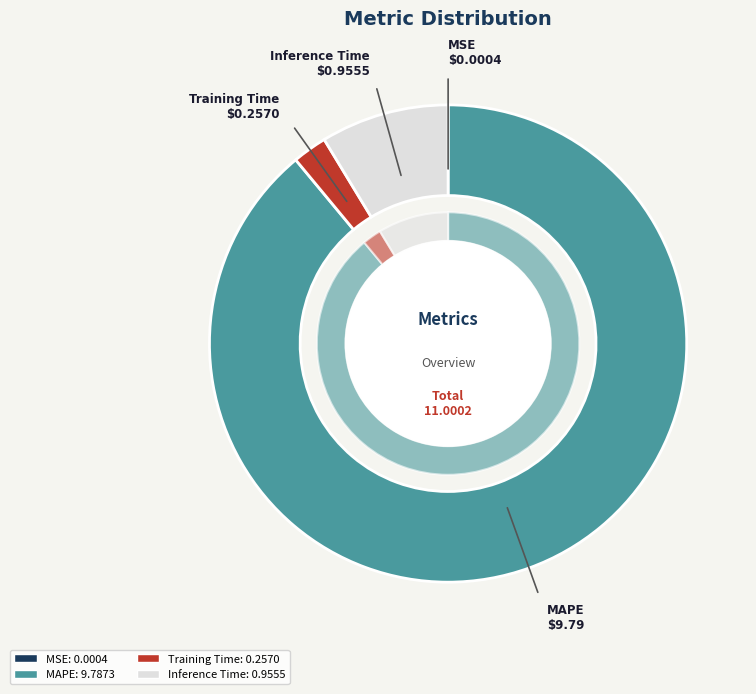

What percentage is NOT represented by Training Time?

97.7%